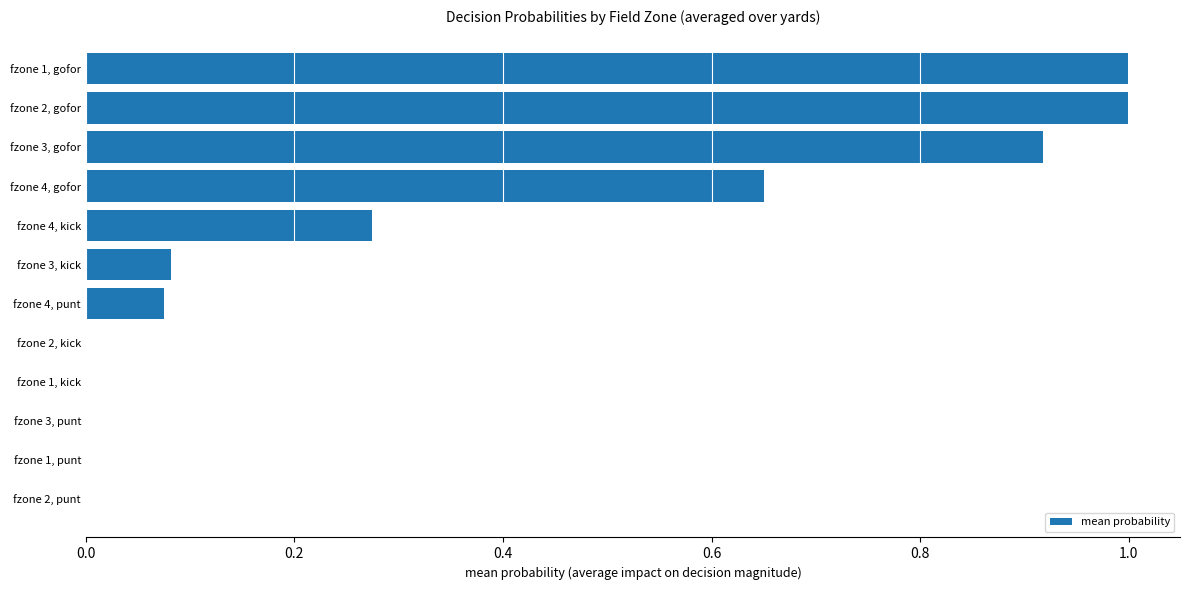

The chart shows a value of 1.0 at fzone 2, gofor. True or false?

True